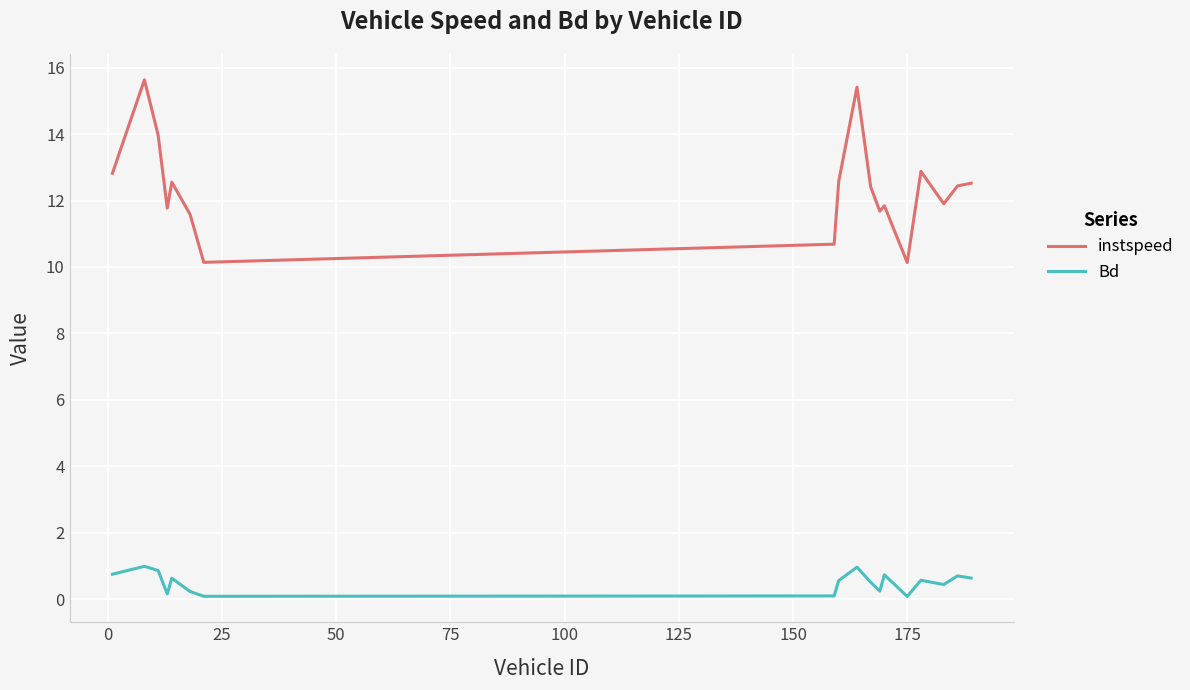

What is the difference between the maximum and minimum values in the instspeed series?

5.5